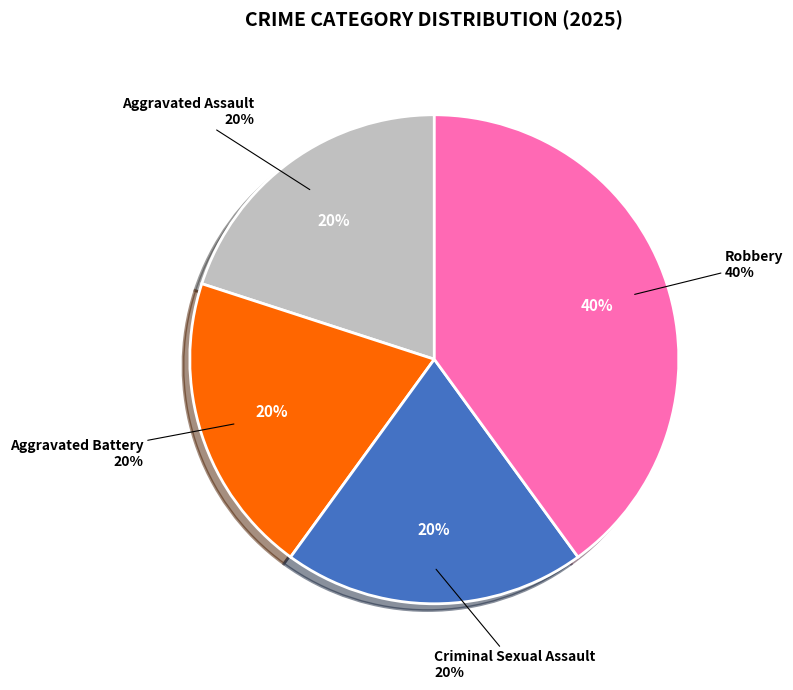

To the nearest percent, what is the average slice percentage?

25%